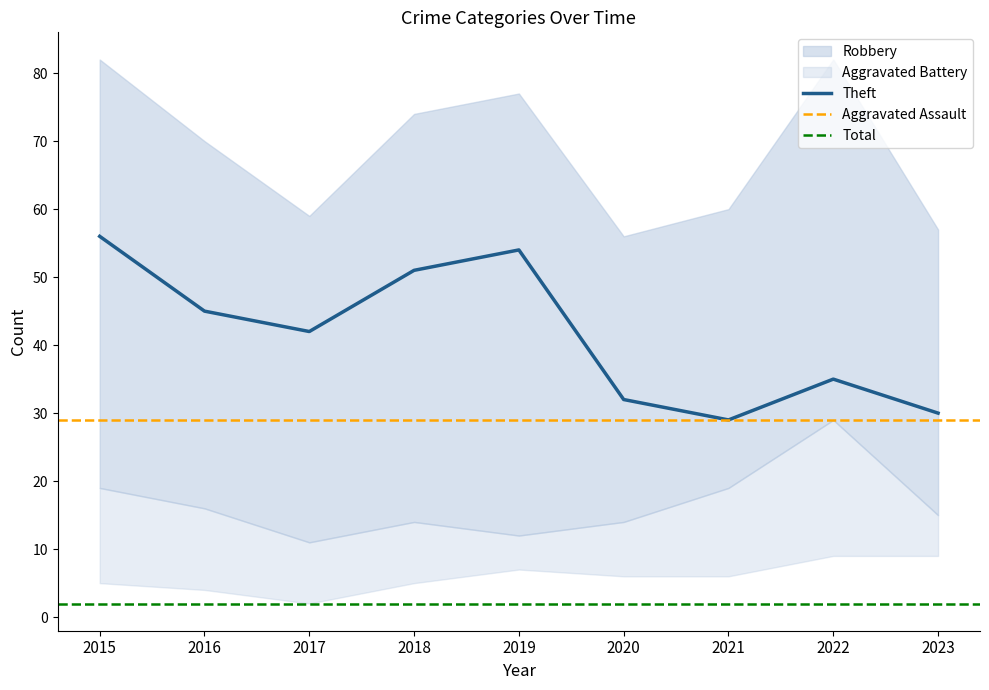

The Theft series shows 18 at 2019. True or false?

False